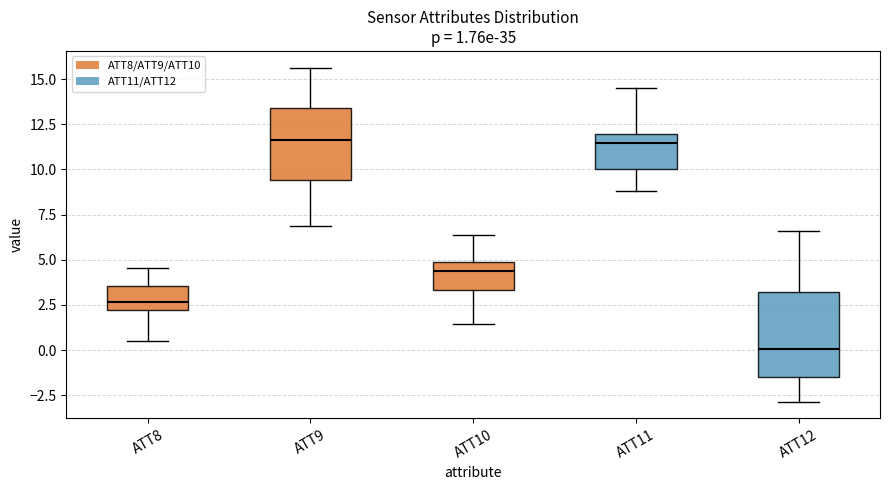

Which box is the tallest, from its lower edge to its upper edge?

ATT12